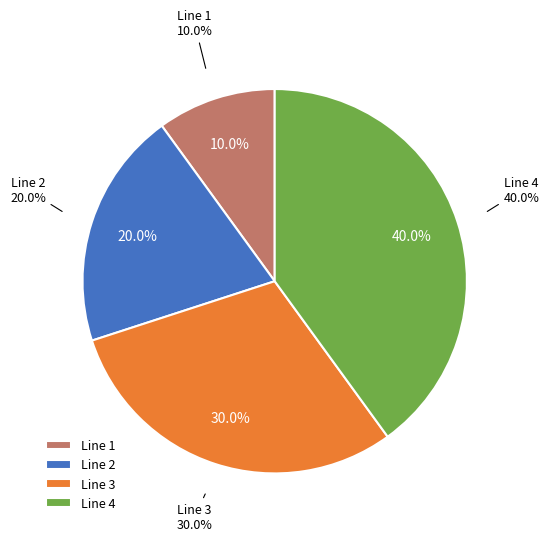

Approximately how many times larger is the value at Line 2 compared to Line 1?

2.0